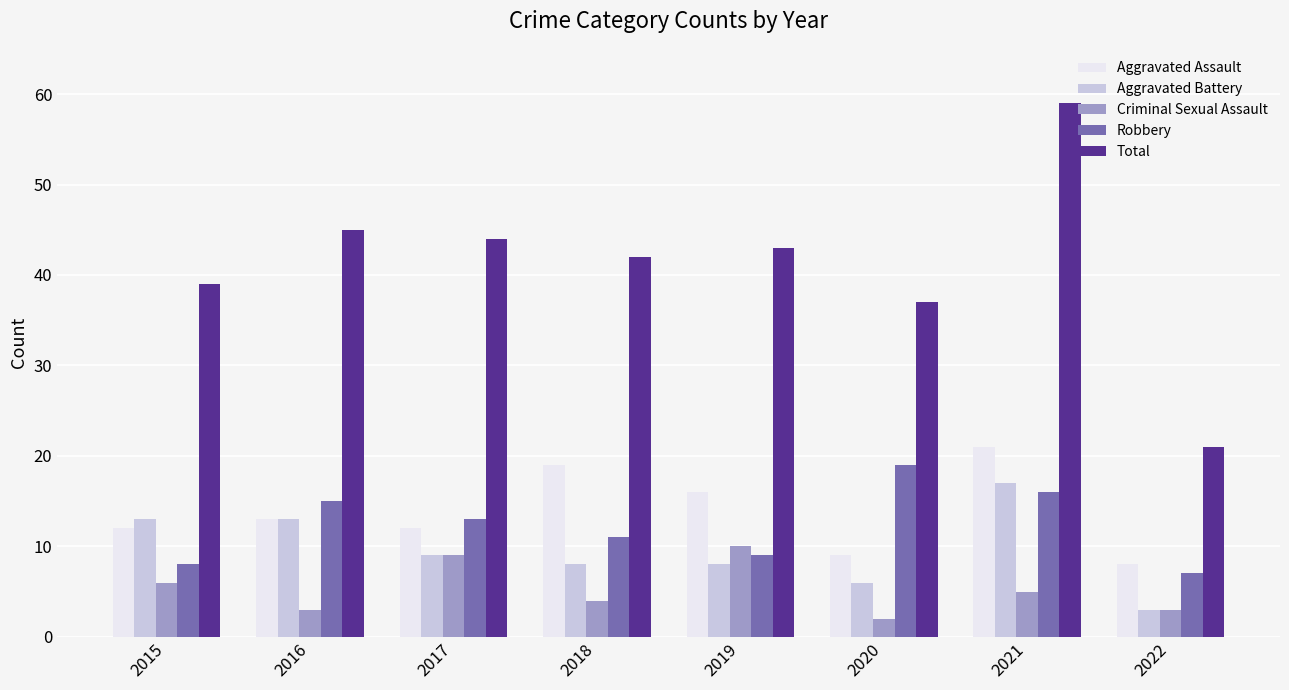

Does the chart contain any negative values?

No